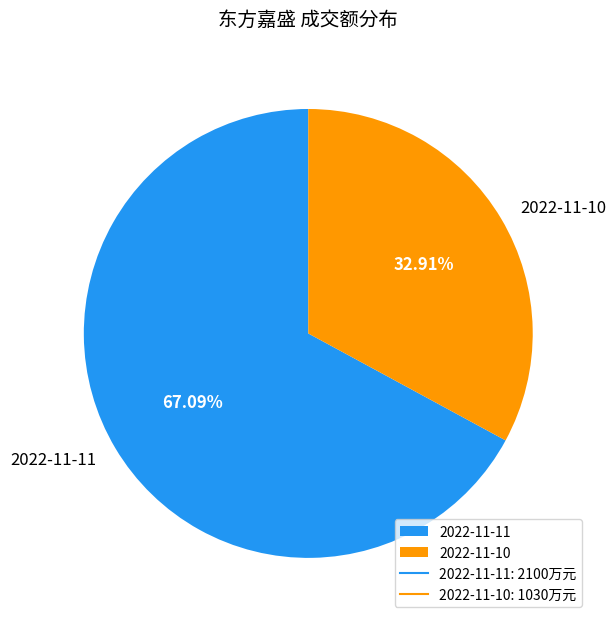

What percentage is the 2022-11-11 slice, to the nearest percent?

67%